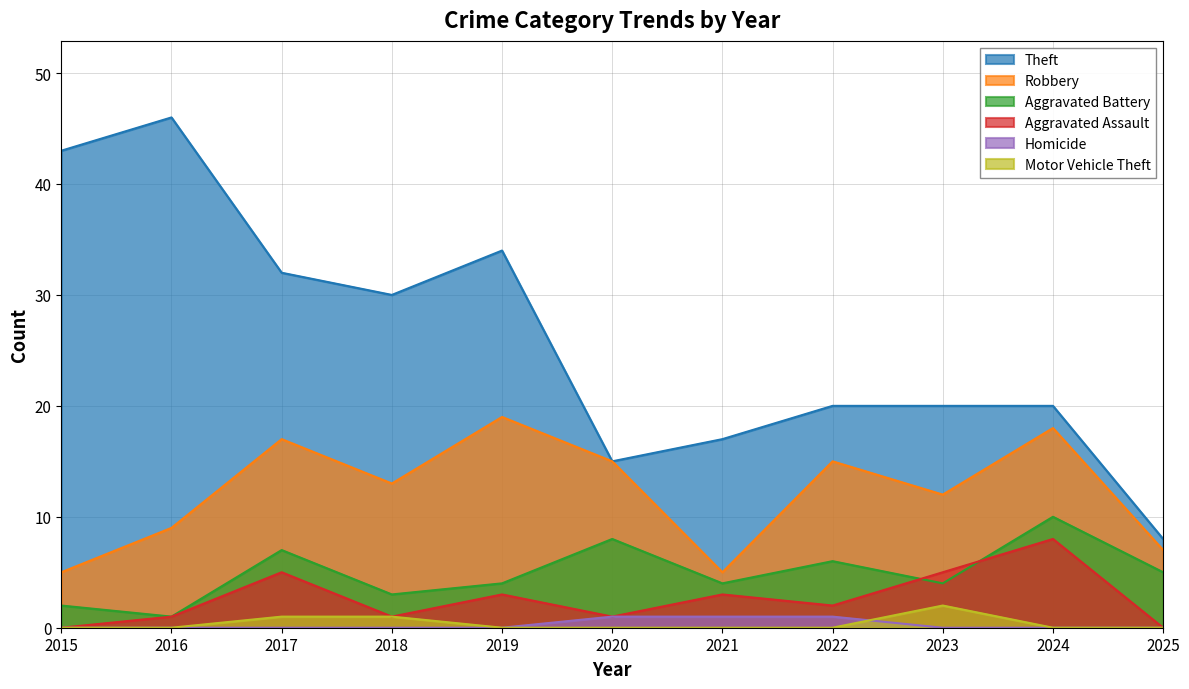

Where is the first local minimum for Robbery?

2018